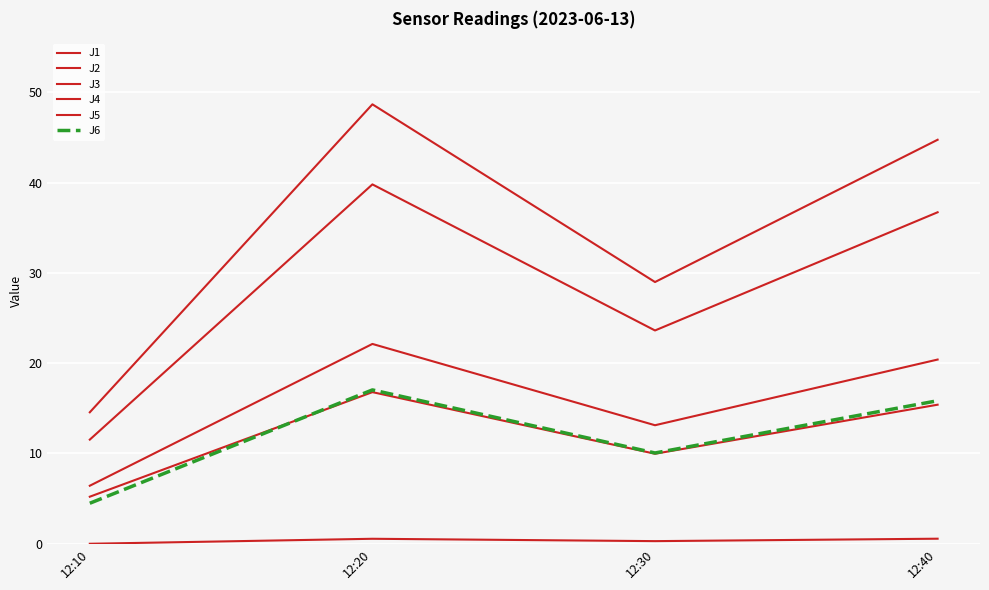

Is this an area chart (filled region under the line)?

No